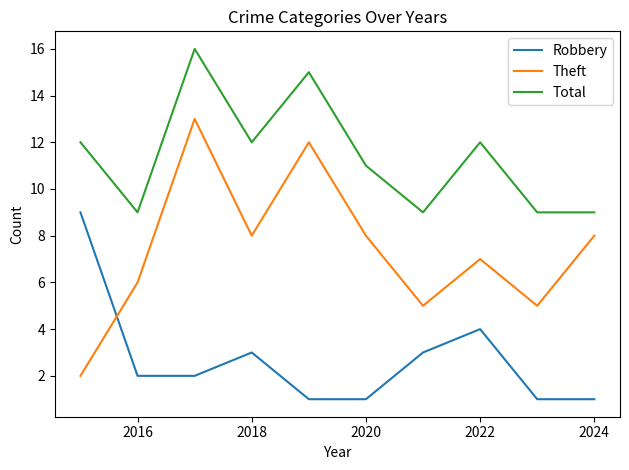

What is the maximum value shown in the chart?

16